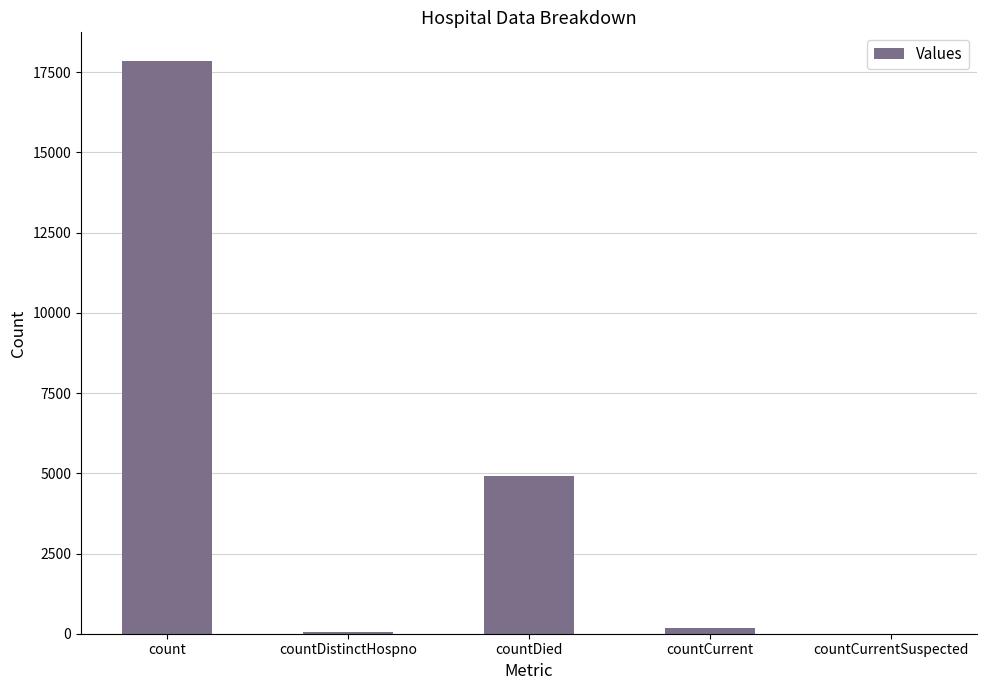

Which has a higher value, count or countDistinctHospno?

count